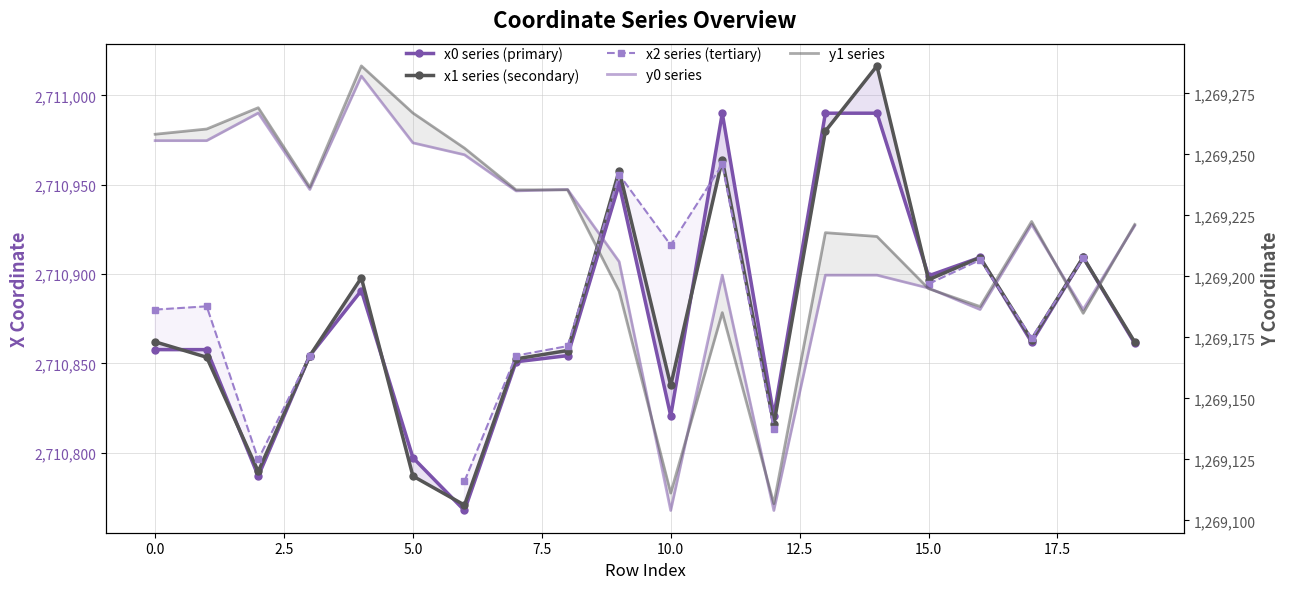

At which category is the sum across all series the highest?

11